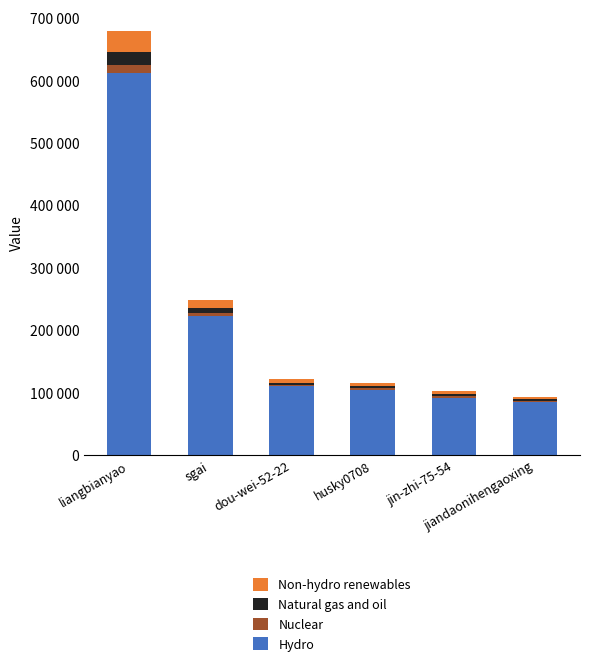

The value of Nuclear at dou-wei-52-22 is 2445.8. True or false?

True